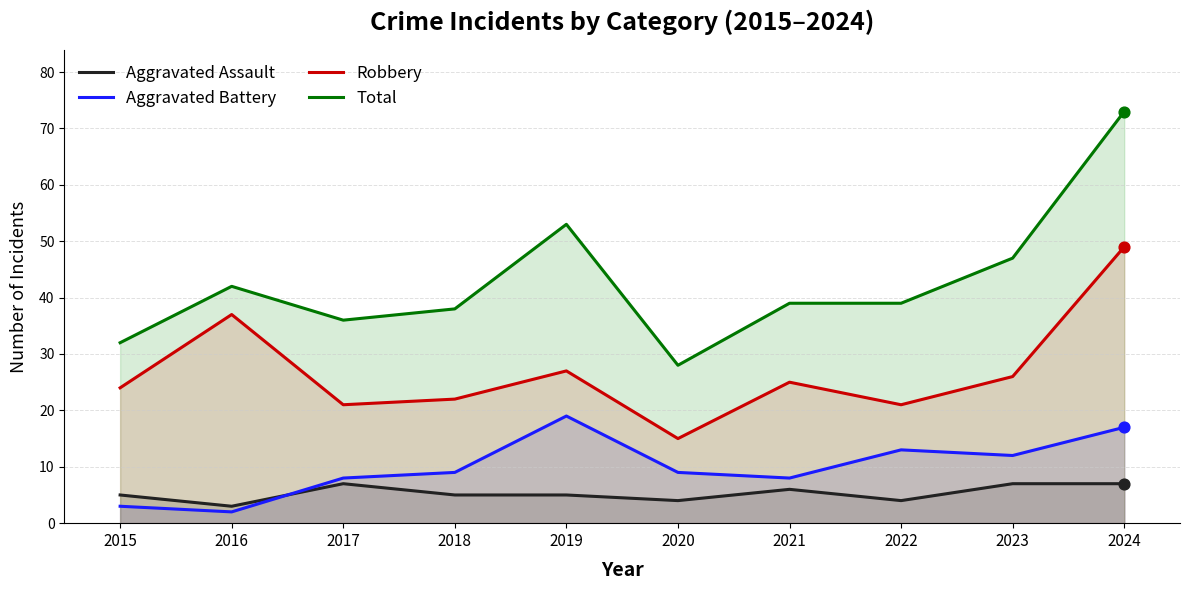

Which series has the largest Y range (max minus min)?

Total